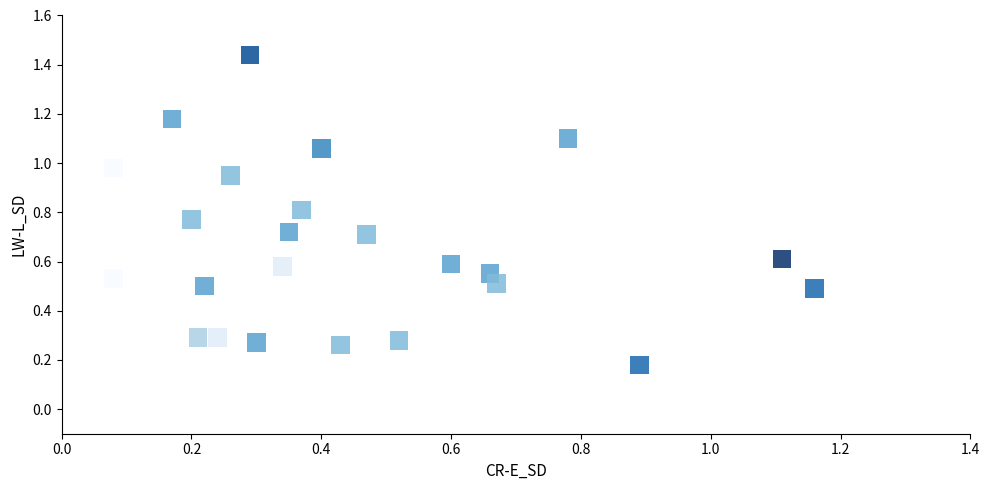

What is the range of Y values (max minus min)?

1.3